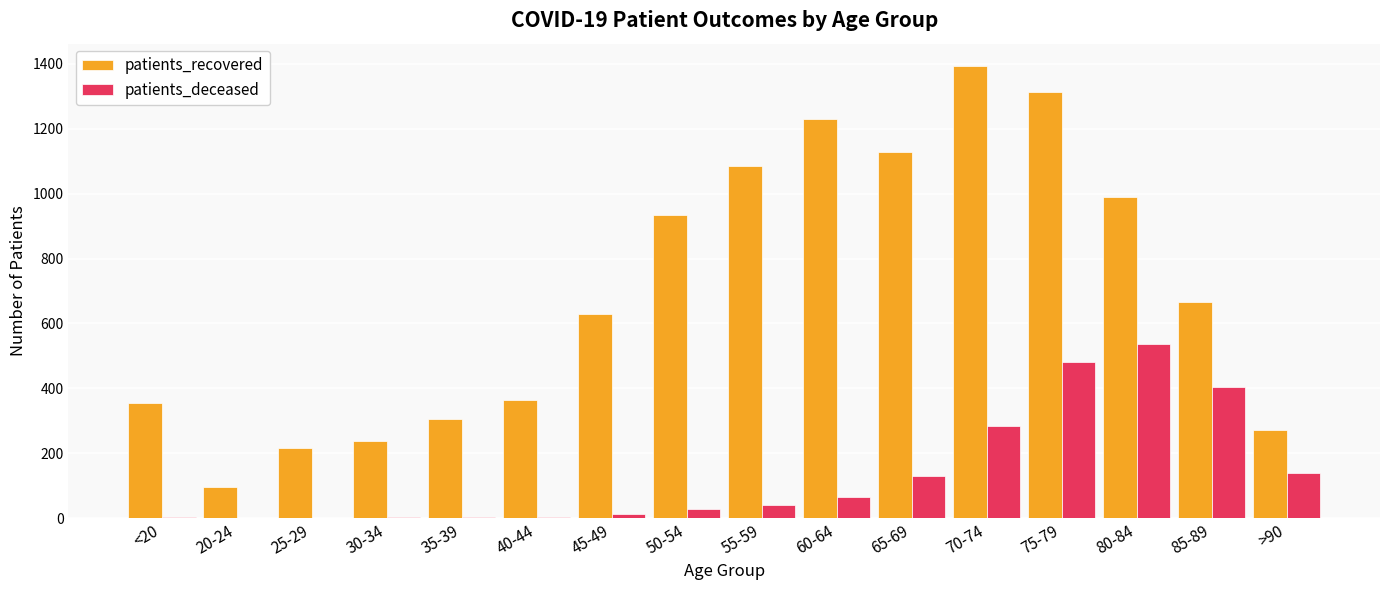

At which label is patients_recovered closest to 744?

85-89